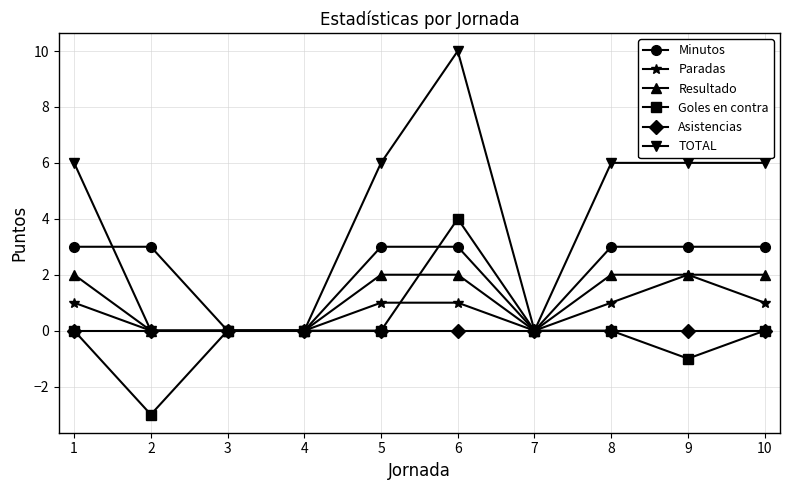

Is it true that Asistencias equals 0 at 1?

True